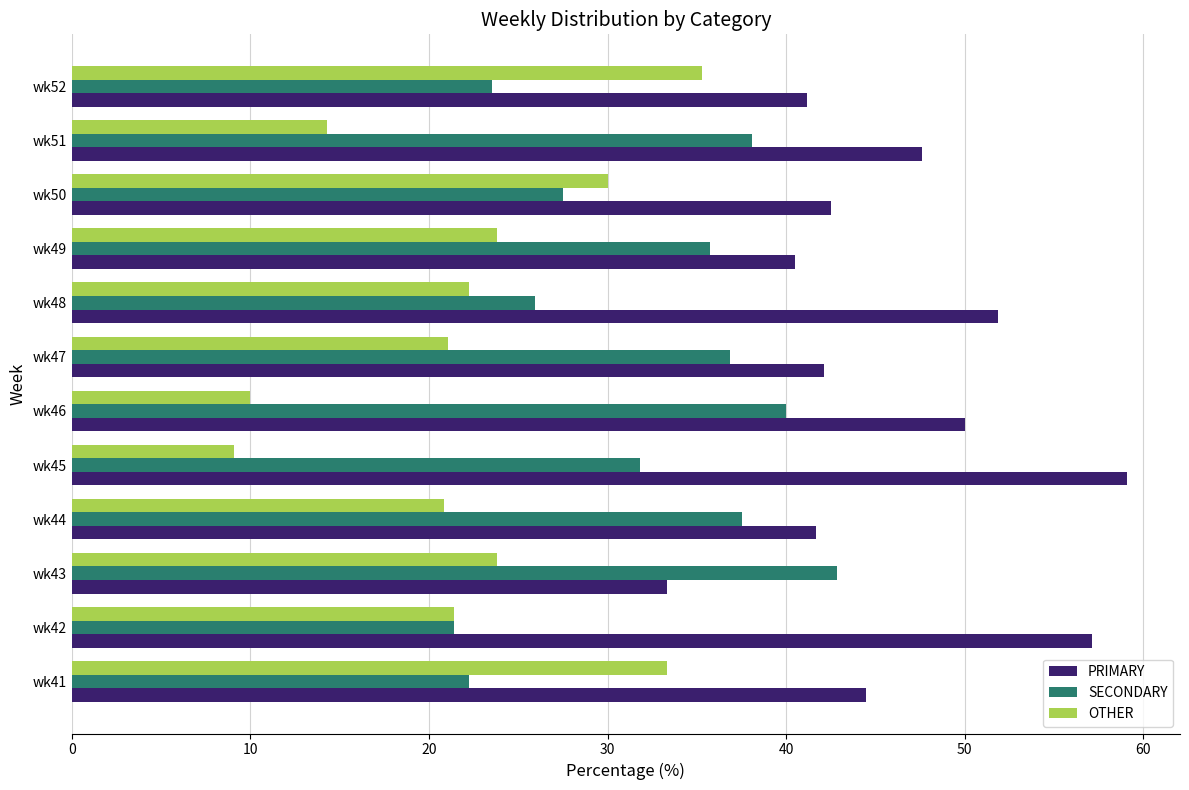

Is the value of PRIMARY at wk51 greater than the value of OTHER at wk50?

Yes